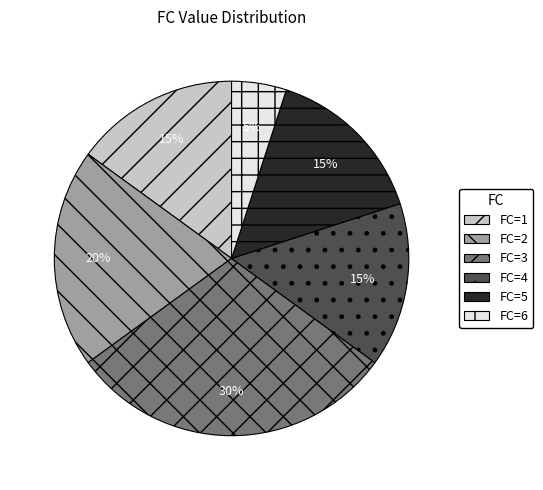

To the nearest percent, what percentage of the pie is FC=4?

15%